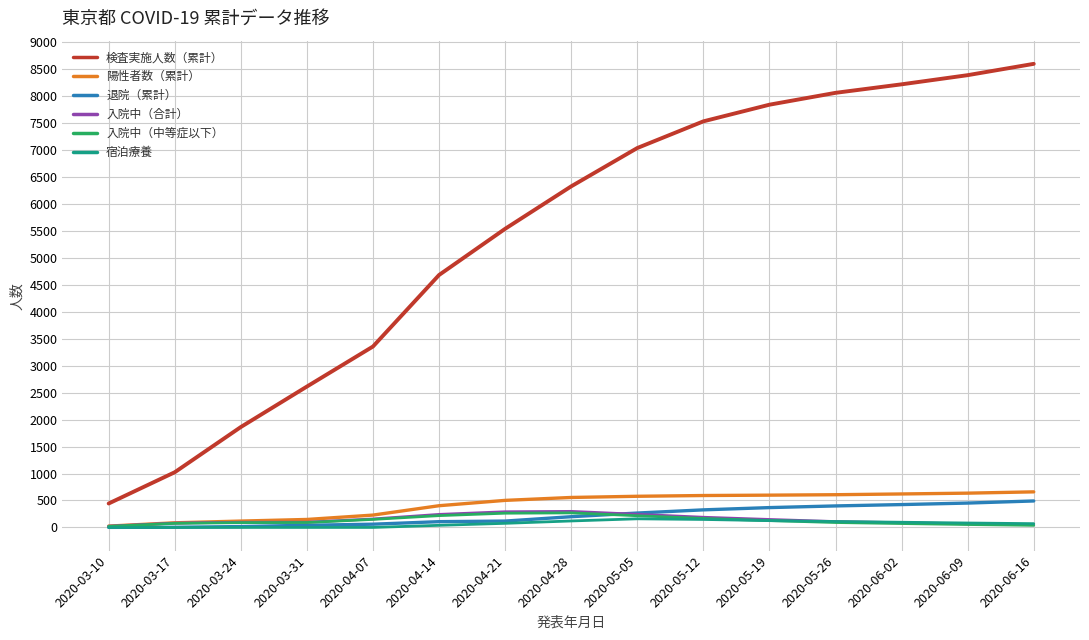

What is the approximate value of 陽性者数（累計） at 2020-03-17, to the nearest 100?

100